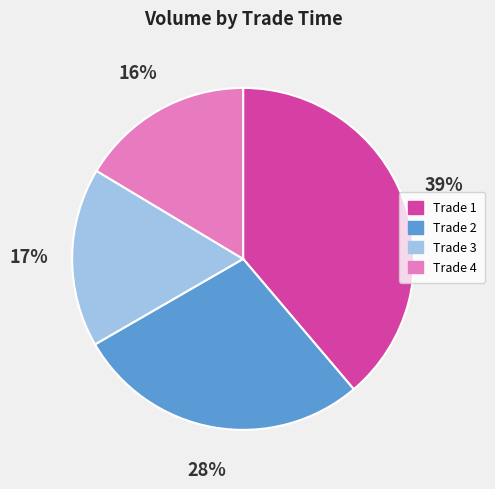

To the nearest percent, what is the average slice percentage?

25%